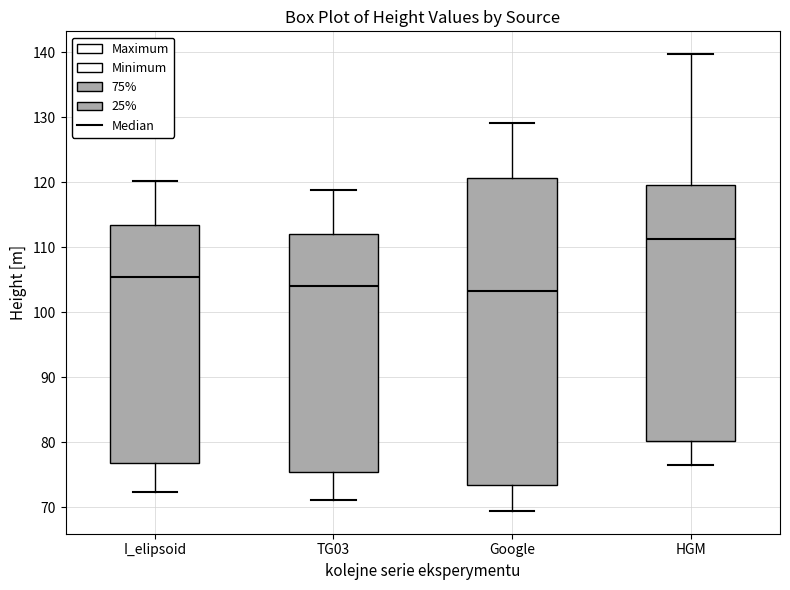

Comparing the boxes themselves (not the whiskers), which one is the tallest?

Google